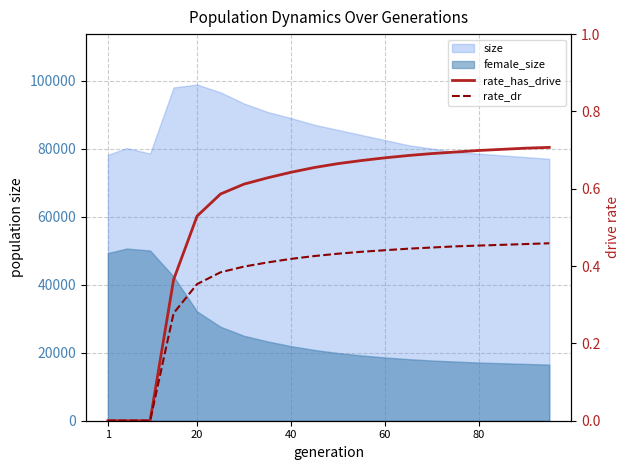

What is the average value of the rate_dr series?

0.4